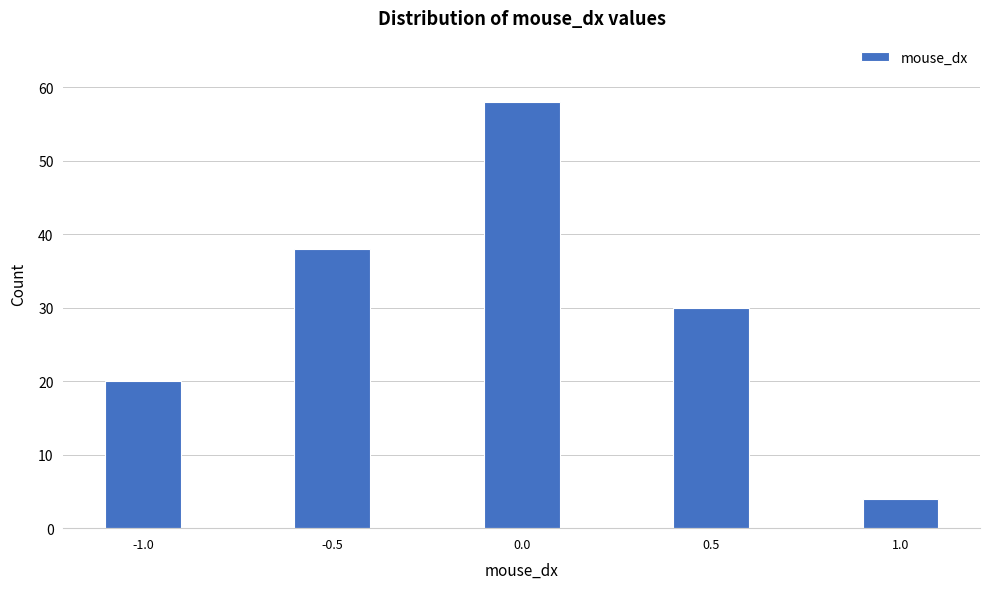

Reading left to right, transcribe all the data shown in this chart.

-1.0=20	-0.5=38	0.0=58	0.5=30	1.0=4